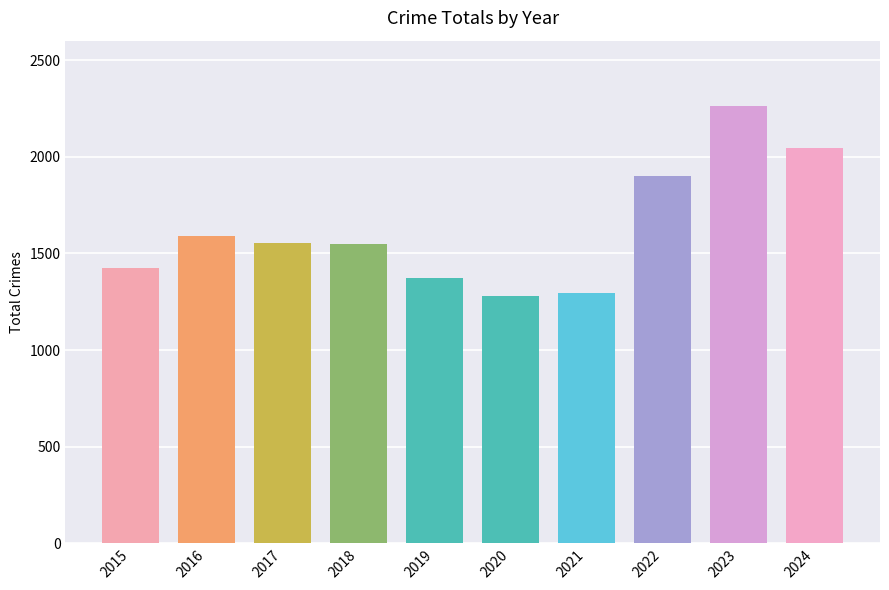

The value at 2022 is 1900. True or false?

True